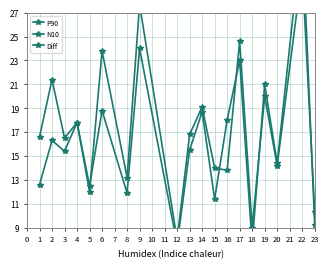

What is the value of the P90 point at the 4th from the left?

17.8